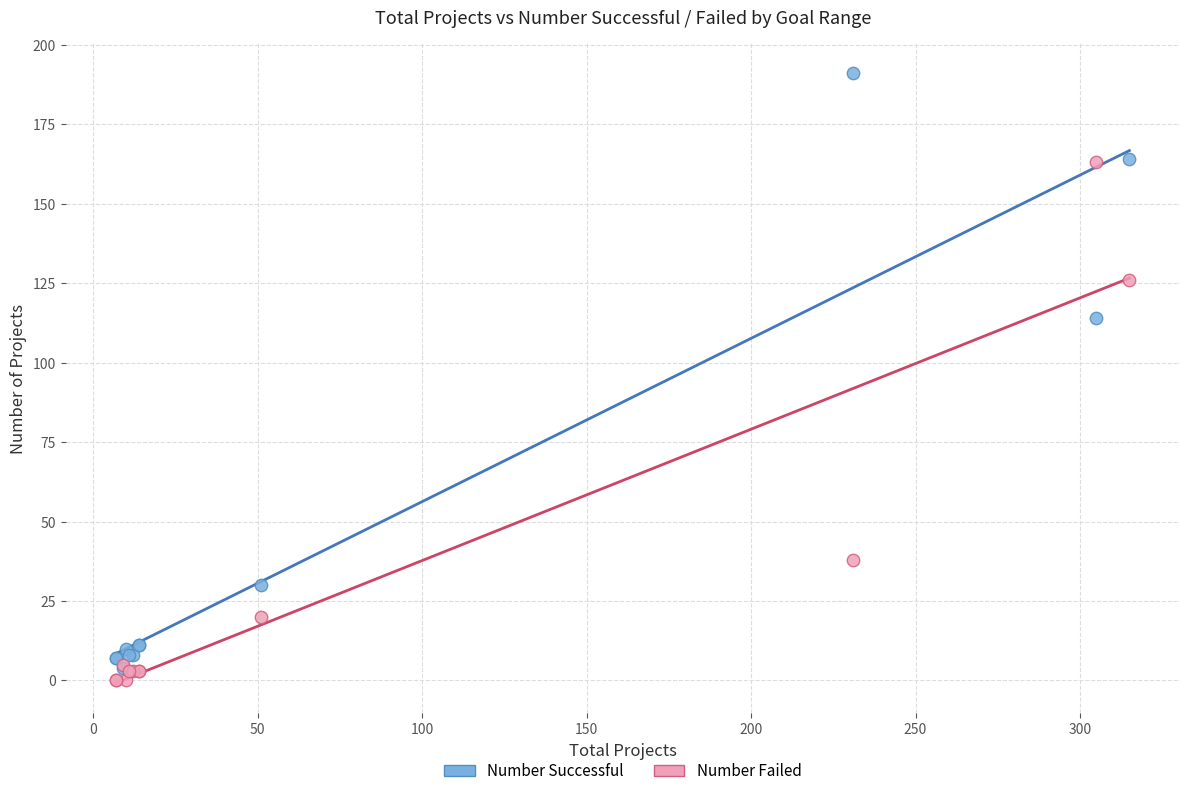

In the Number Successful series, what Y value is closest to 97?

114